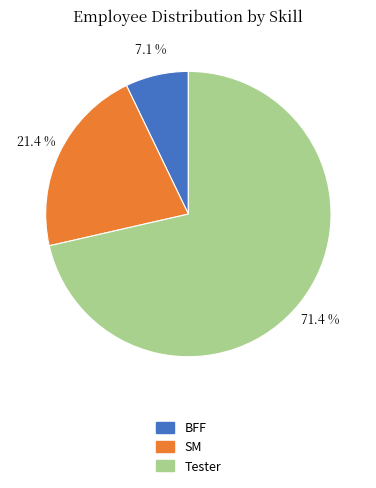

To the nearest percent, what percentage of the pie is Tester?

71%